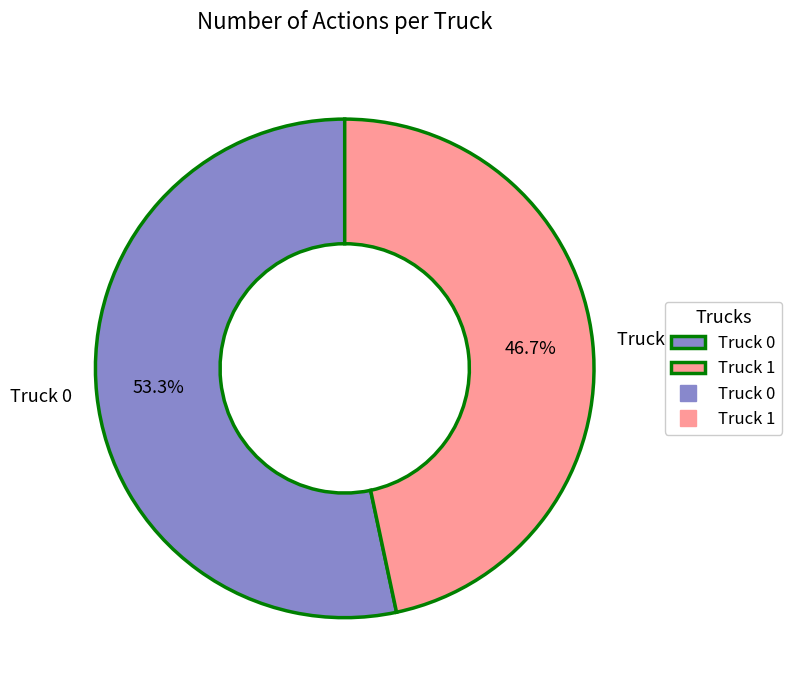

To the nearest percent, what portion does Truck 0 represent?

53%